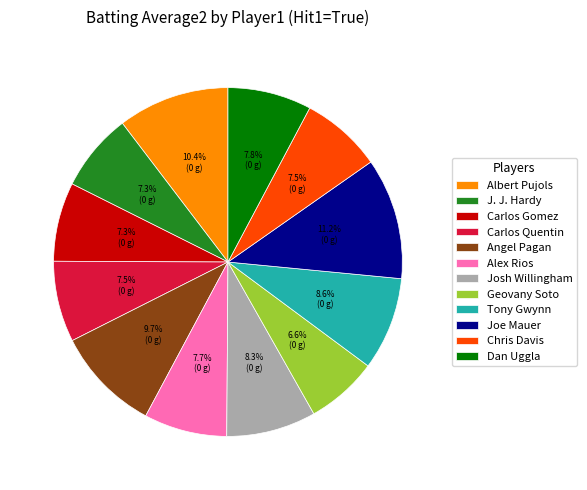

Do Chris Davis and Geovany Soto together represent more than half of the pie?

No